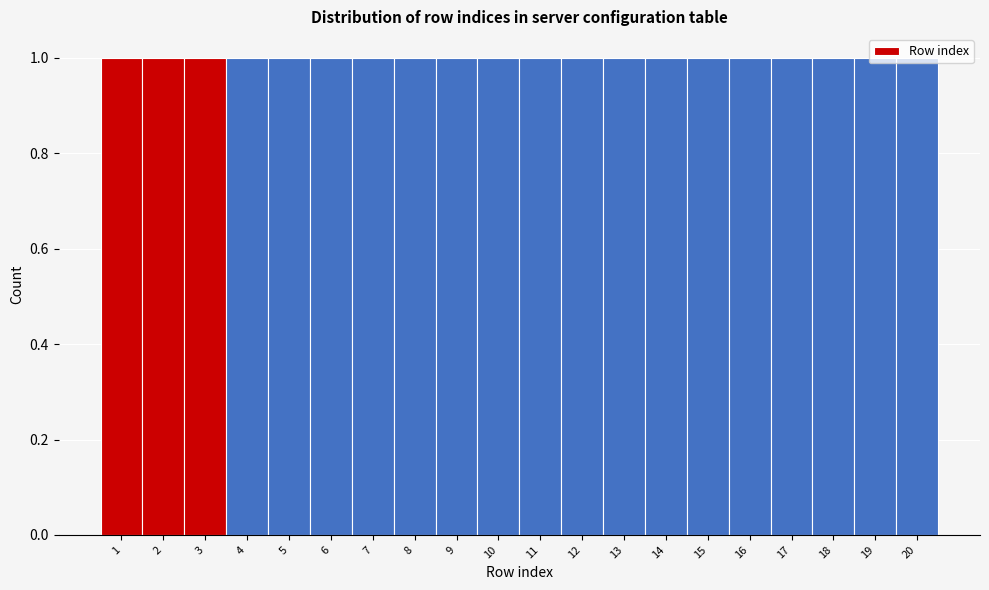

Reading left to right, transcribe this chart: for each bar, give the range it covers on the x-axis and its height. The values are not printed on the chart, so give them approximately, as read against the axis.

0.5 to 1.5: 1
1.5 to 2.5: 1
2.5 to 3.5: 1
3.5 to 4.5: 1
4.5 to 5.5: 1
5.5 to 6.5: 1
6.5 to 7.5: 1
7.5 to 8.5: 1
8.5 to 9.5: 1
9.5 to 10.5: 1
10.5 to 11.5: 1
11.5 to 12.5: 1
12.5 to 13.5: 1
13.5 to 14.5: 1
14.5 to 15.5: 1
15.5 to 16.5: 1
16.5 to 17.5: 1
17.5 to 18.5: 1
18.5 to 19.5: 1
19.5 to 20.5: 1